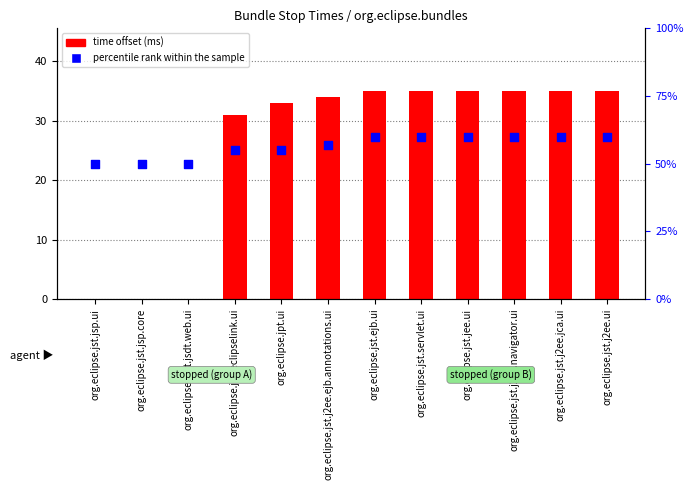

Which series has the largest Y range (max minus min)?

time offset (ms)